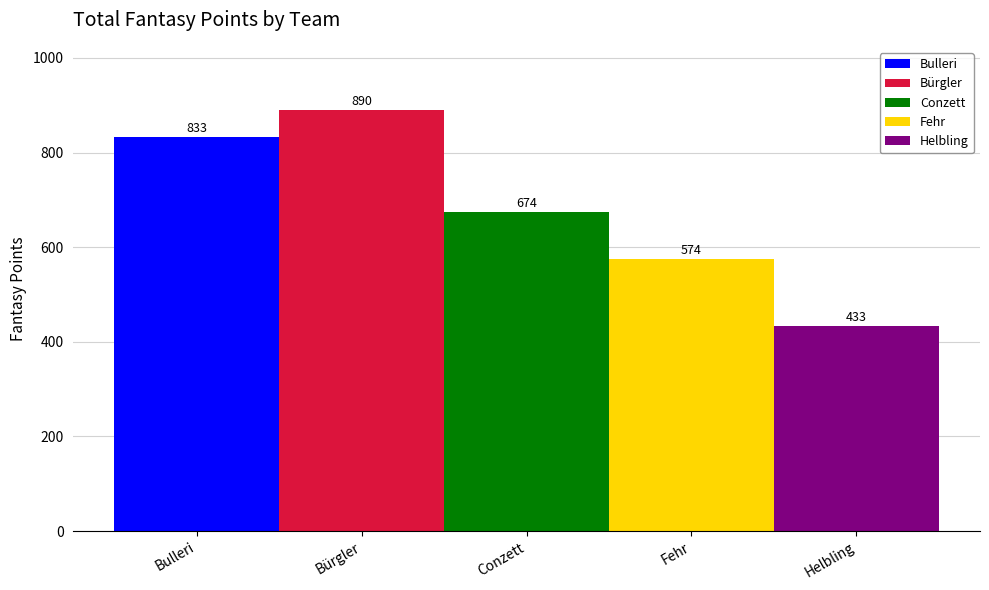

What is the smallest value displayed?

433